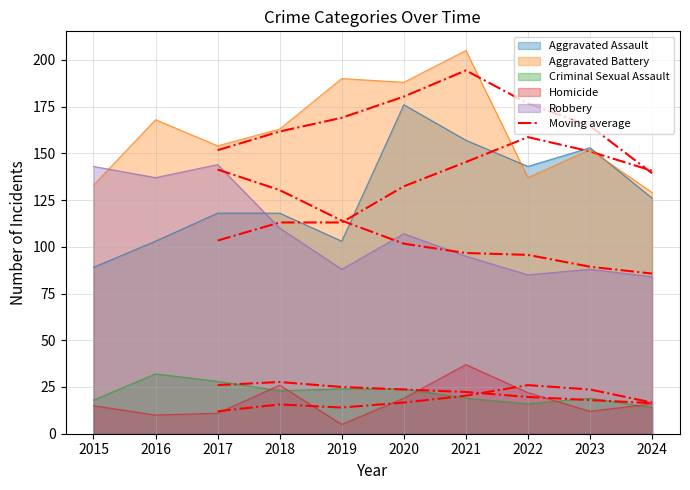

After their last crossing, which series has the higher values: Robbery or Aggravated Battery?

Aggravated Battery